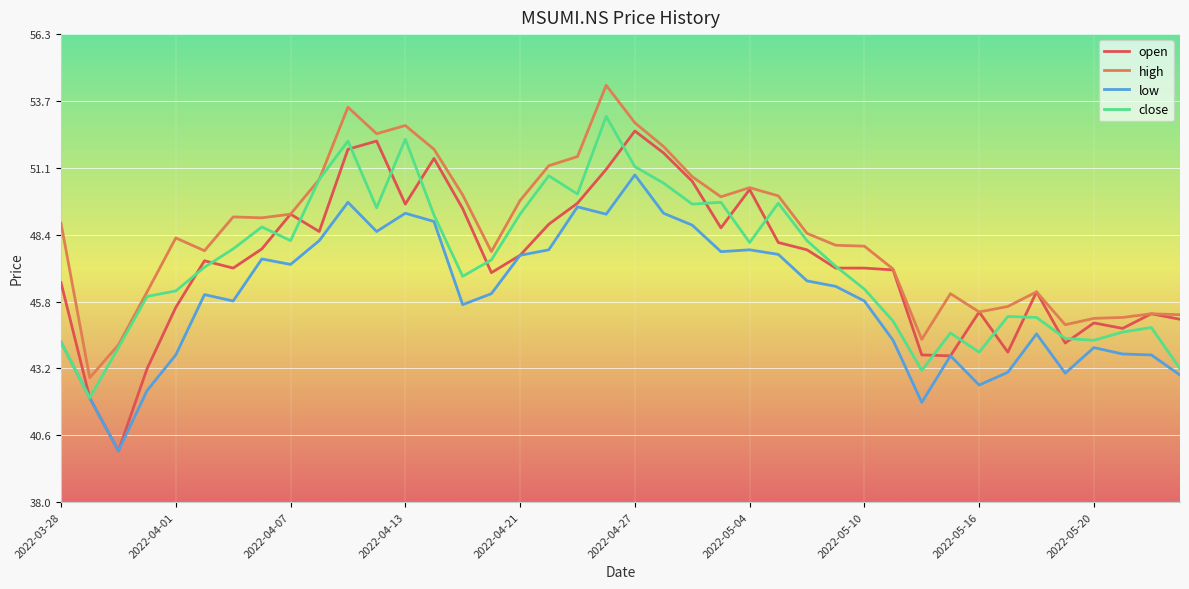

Which series has the largest total across all categories?

high